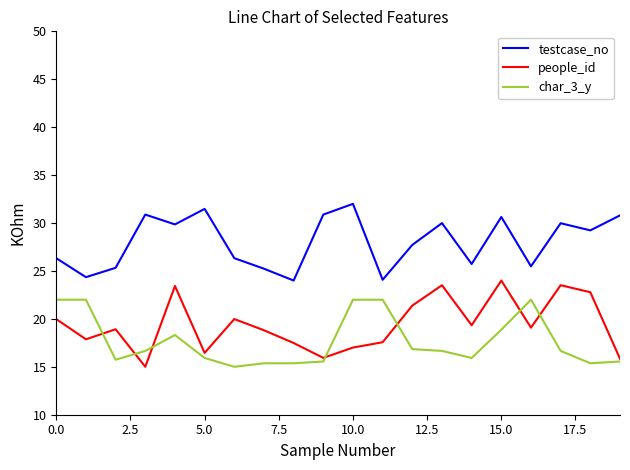

What are all the series names shown in the legend?

testcase_no, people_id, char_3_y